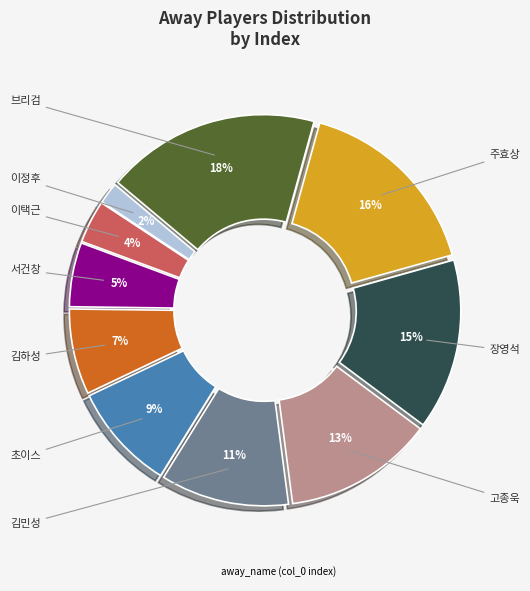

Is there any slice that represents more than half of the pie?

No